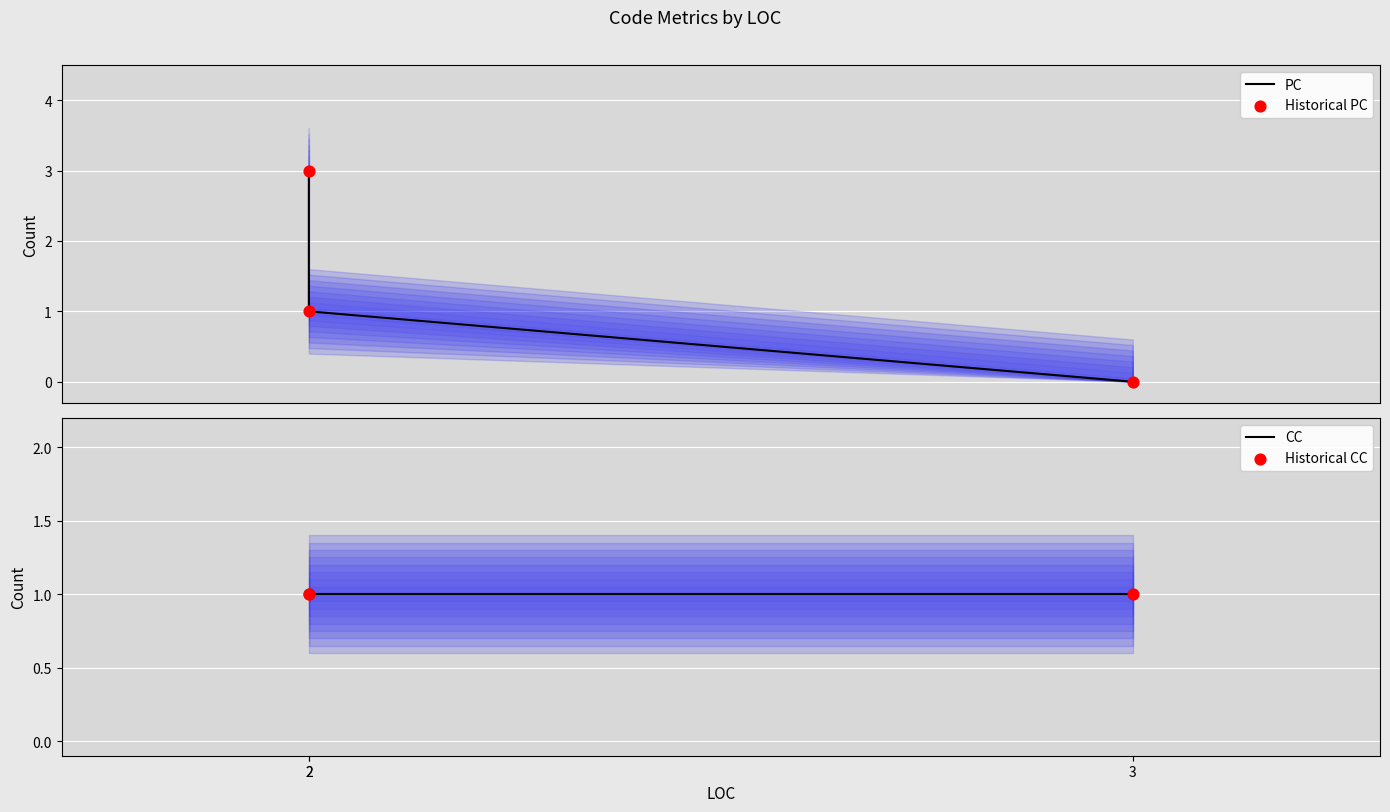

Which series contains the lowest Y value?

PC